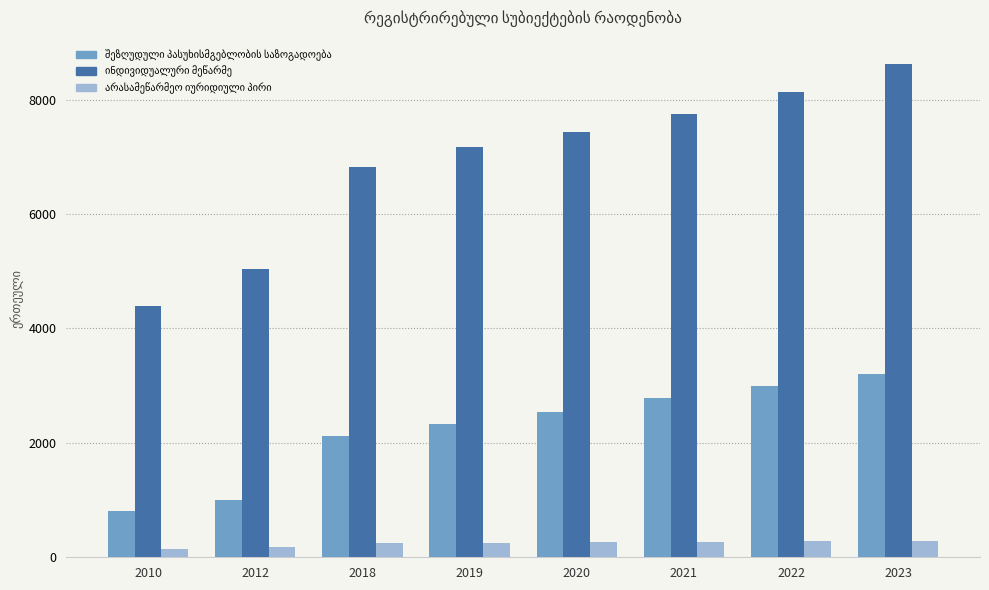

At which category does the chart reach its peak across all series?

2023